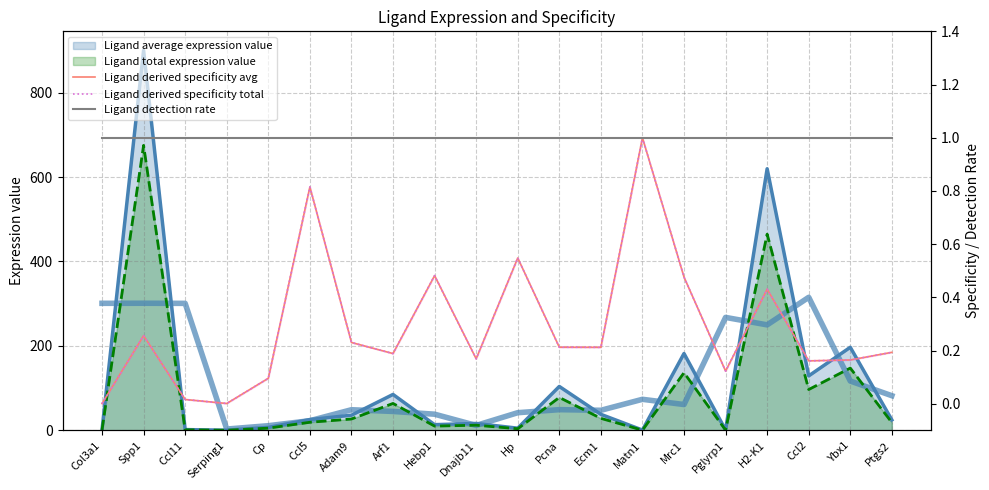

Where is Ligand detection rate nearest to the value 1?

Col3a1